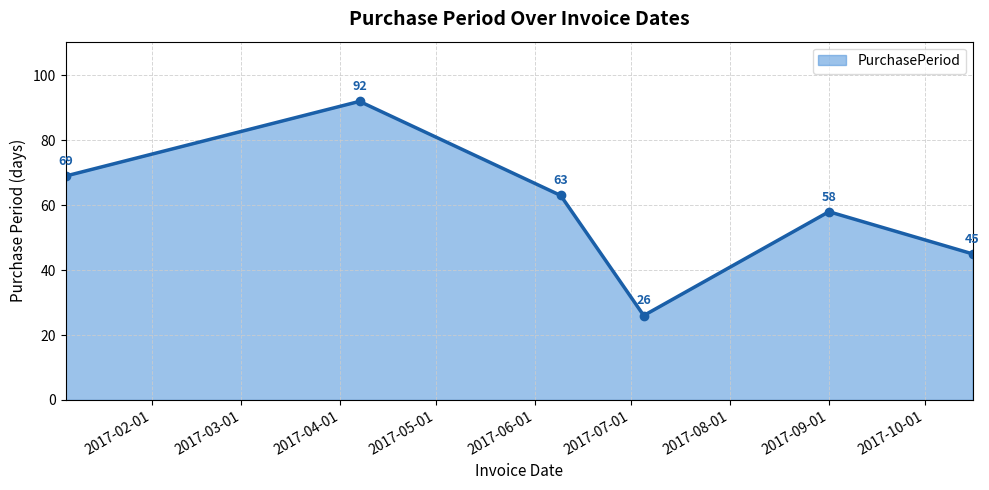

What is the difference between the maximum and second lowest values?

47